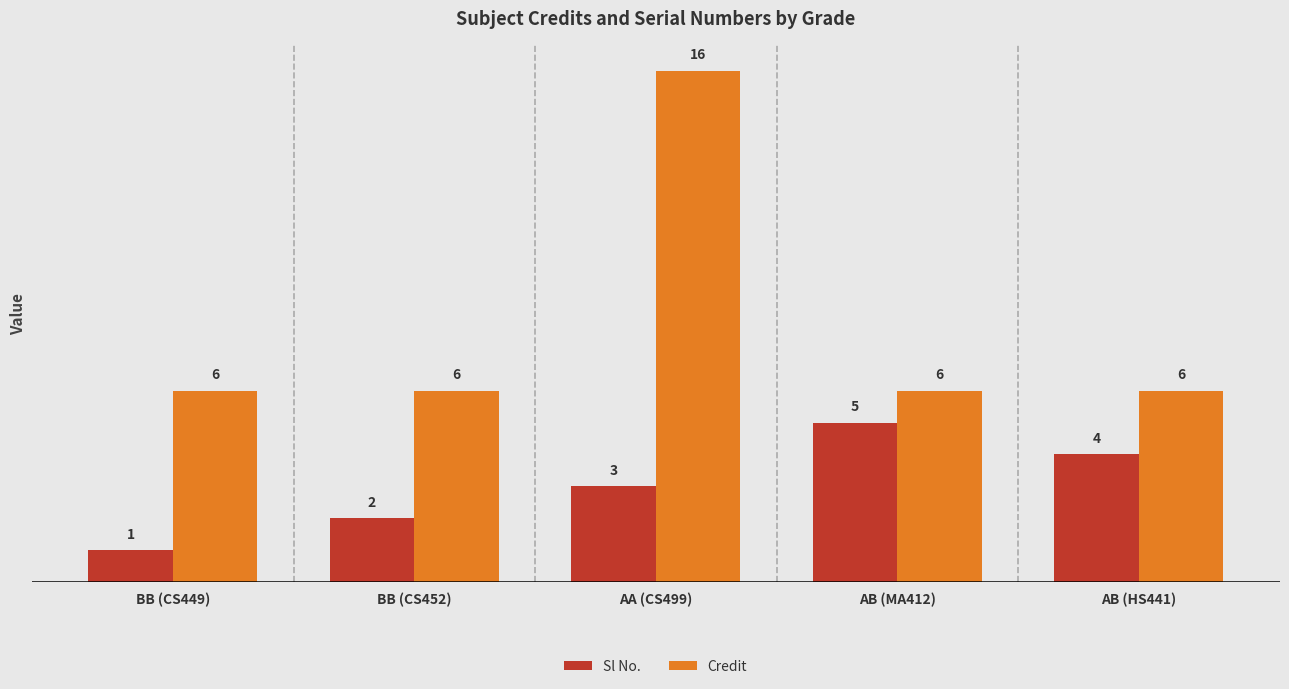

What position from the left is BB (CS452)?

2